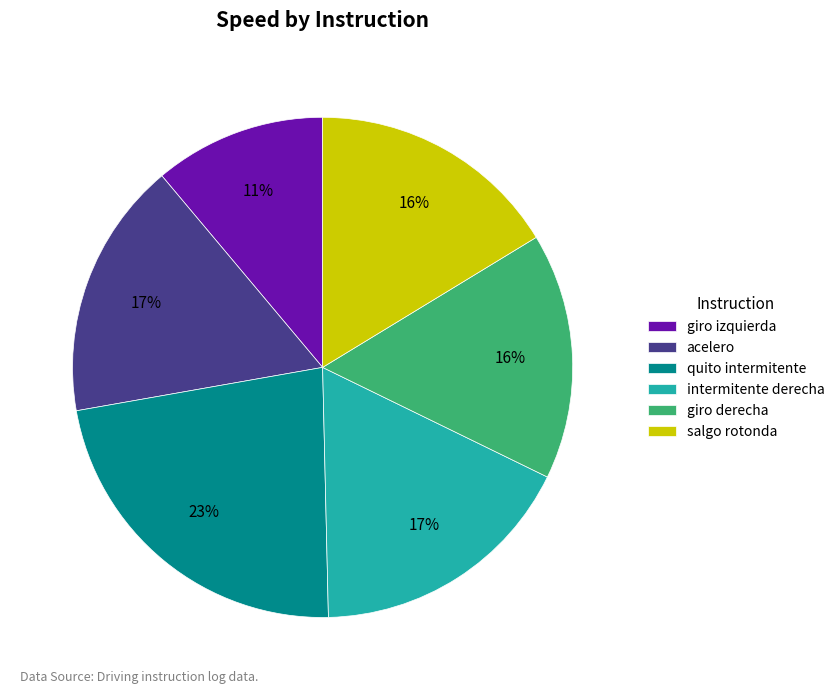

Is there any slice that represents more than half of the pie?

No